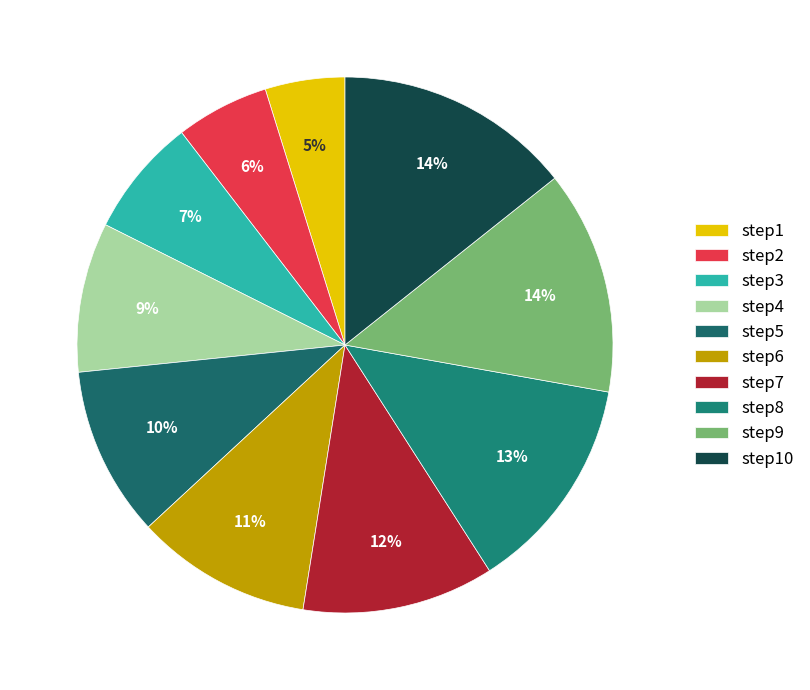

The step5 slice represents 1% of the pie. True or false?

False